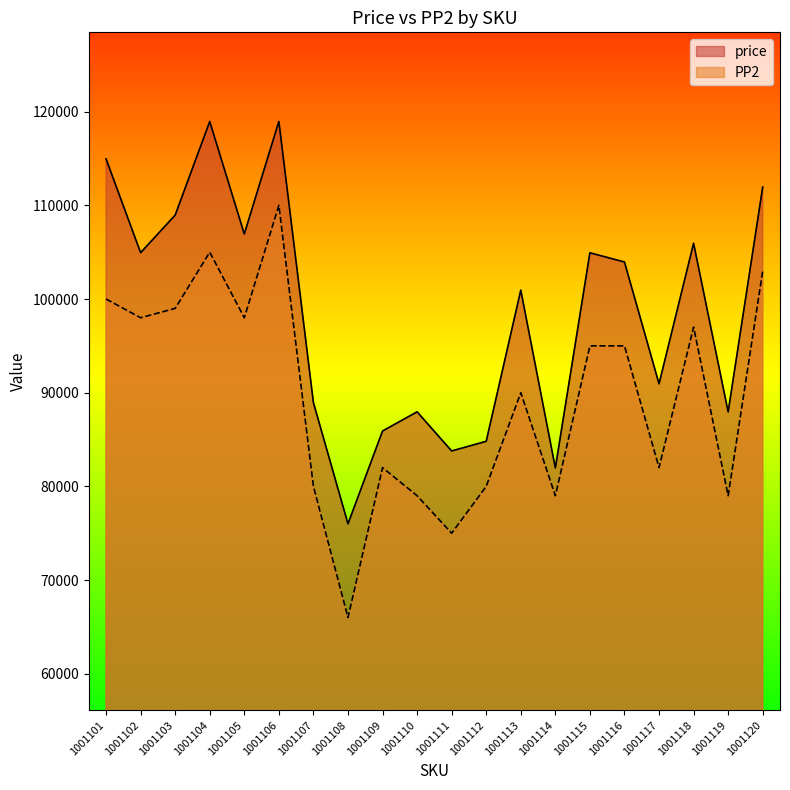

The value of PP2 at 1001114 is 79000. True or false?

True